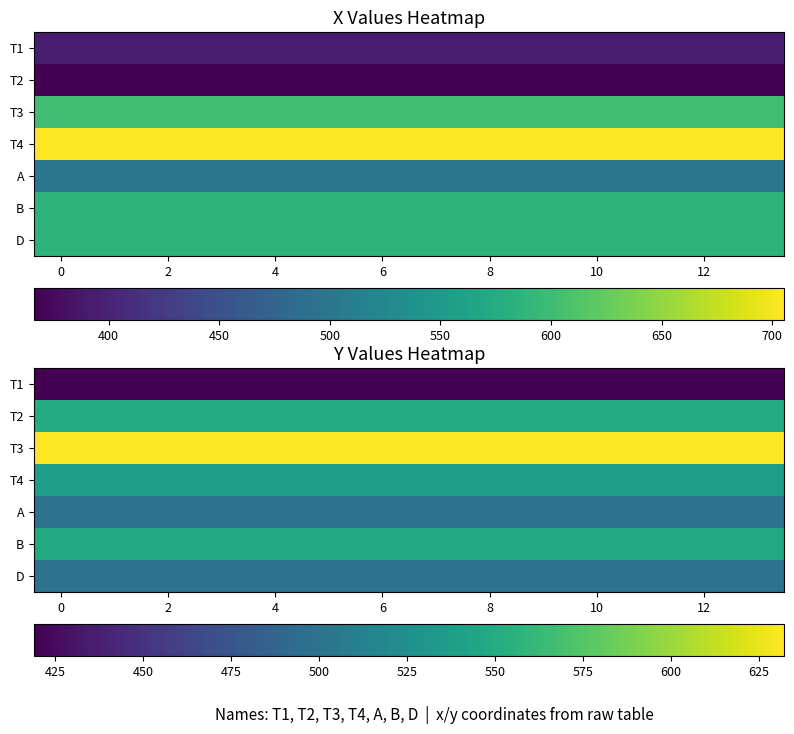

Count the number of categories in the chart.

14